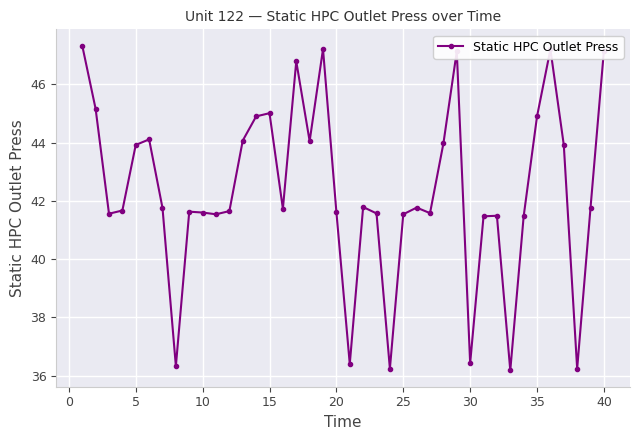

Does the chart display data point markers on the line(s)?

Yes